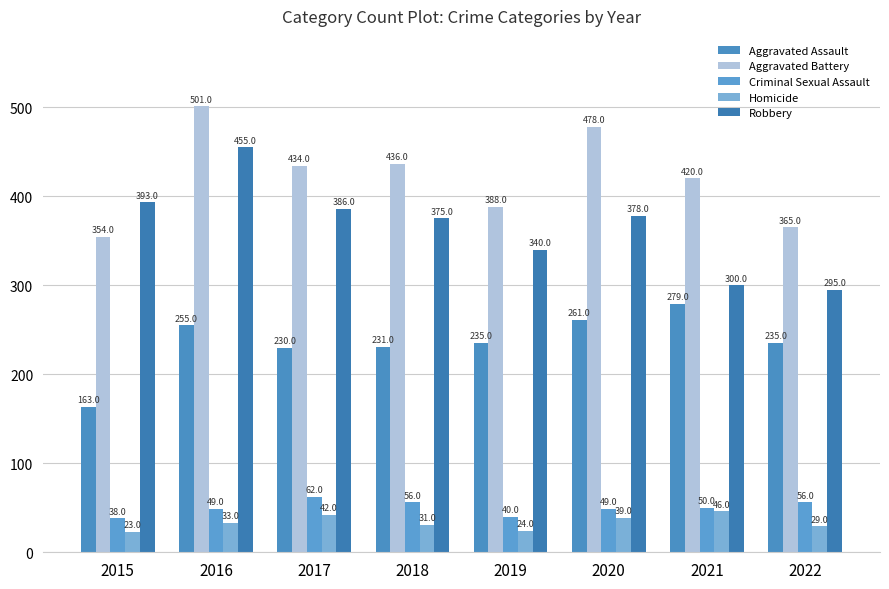

Count the Aggravated Battery values in the range 388 to 478.

5